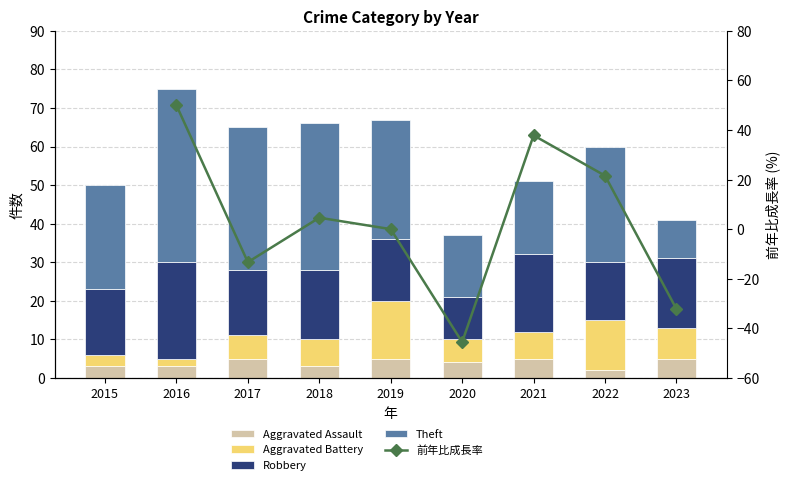

The Robbery series shows 6.1 at 2017. True or false?

False